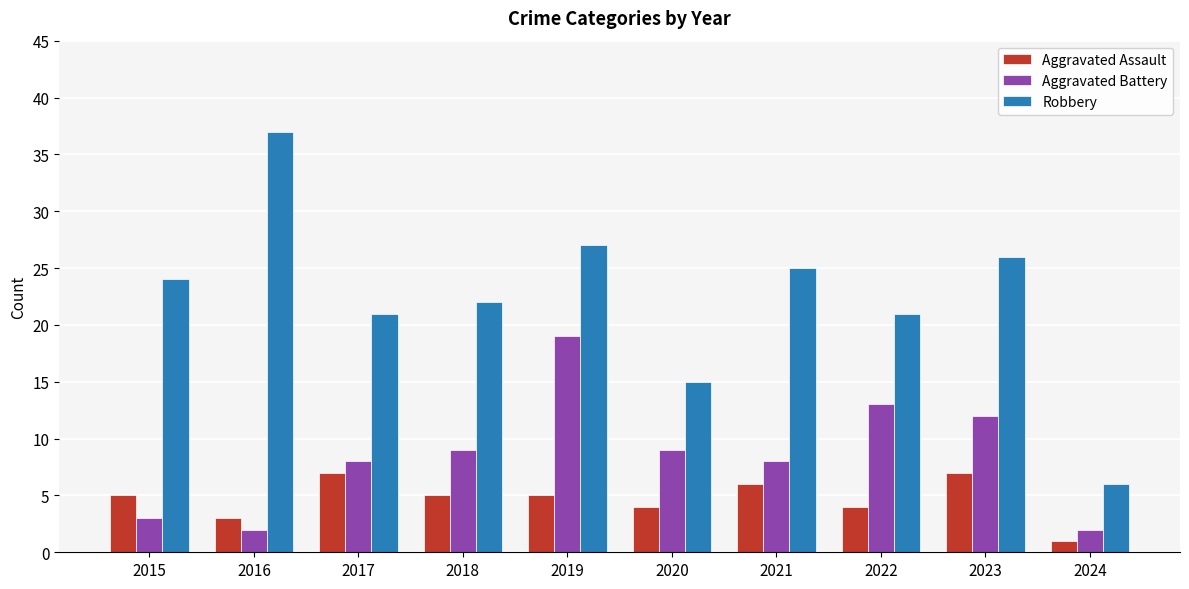

Rank the series by their average value, from lowest to highest.

Aggravated Assault, Aggravated Battery, Robbery